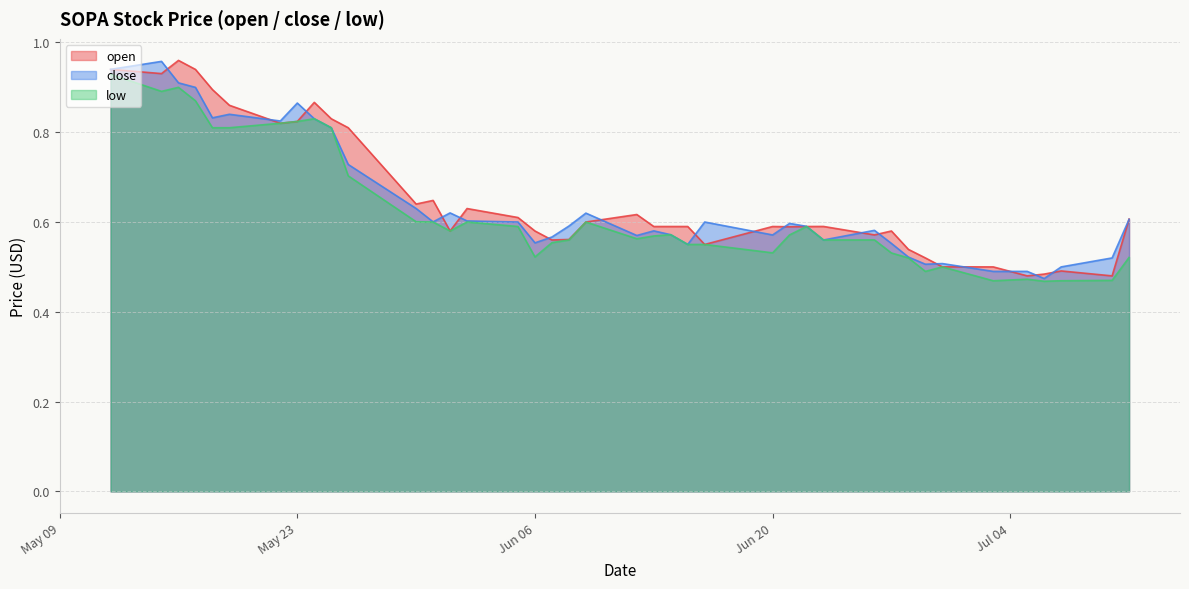

Which category has the highest value in the open series?

2023-05-16